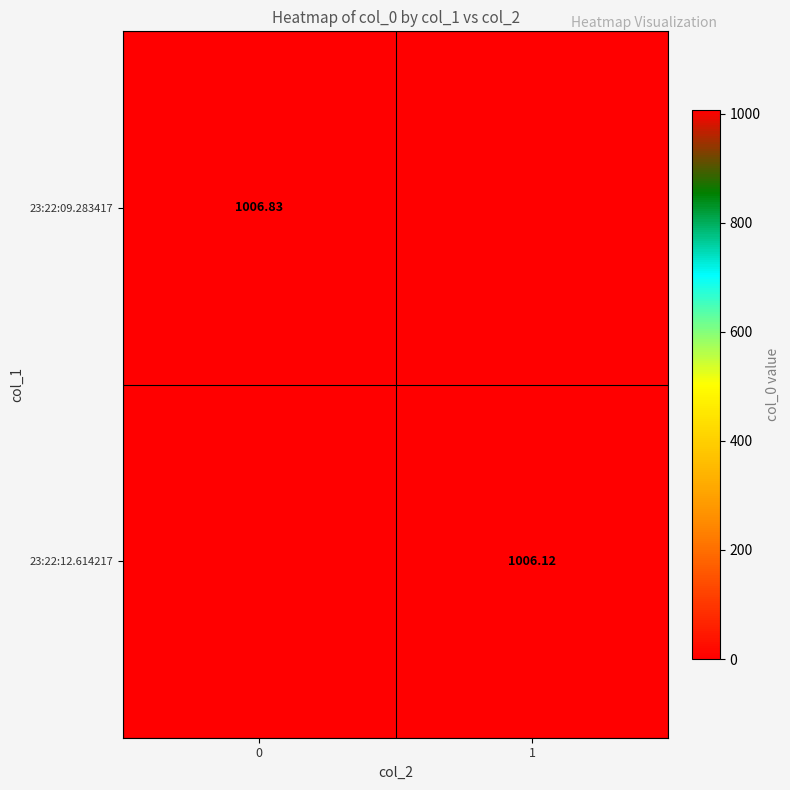

Is the value of 23:22:09.283417 at 0 greater than the value of 23:22:12.614217 at 1?

Yes